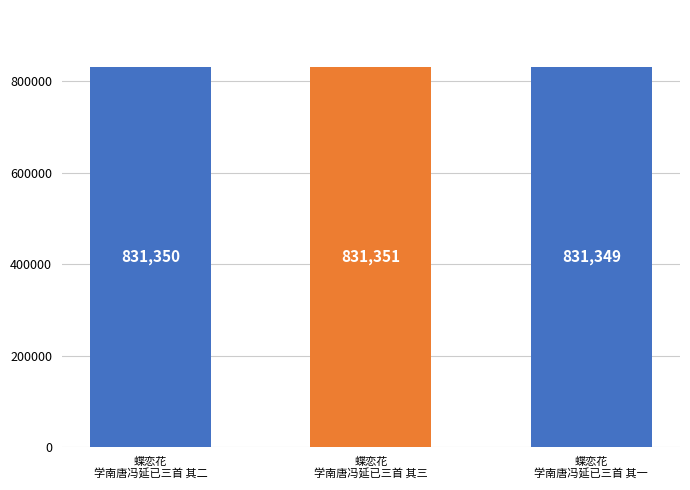

What is the minimum value shown in the chart?

831349